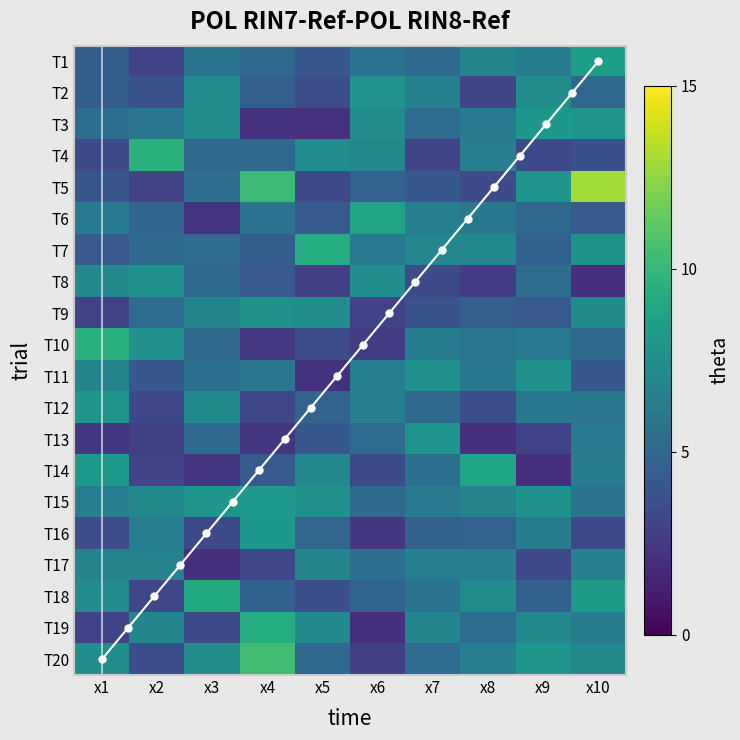

Reading left to right, transcribe all the data shown in this chart.

x1: 0=4.4	1=4.4	2=5.4	3=3.4	4=4.0	5=6.1	6=4.2	7=7.2	8=3.1	9=9.5	10=6.8	11=7.9	12=2.4	13=8.1	14=6.4	15=3.5	16=6.7	17=7.3	18=3.0	19=7.4
x2: 0=3.0	1=3.7	2=5.9	3=9.6	4=3.1	5=4.9	6=5.1	7=7.6	8=5.2	9=7.6	10=4.1	11=3.2	12=2.9	13=3.1	14=7.1	15=6.4	16=6.7	17=3.3	18=6.8	19=3.6
x3: 0=5.8	1=7.2	2=7.4	3=5.1	4=5.4	5=2.3	6=5.2	7=5.2	8=6.9	9=5.2	10=5.5	11=7.2	12=5.1	13=2.4	14=7.8	15=3.3	16=2.0	17=9.1	18=3.4	19=7.4
x4: 0=5.1	1=4.5	2=2.2	3=5.1	4=10.2	5=5.7	6=4.4	7=4.2	8=7.6	9=2.5	10=5.9	11=3.2	12=2.4	13=4.4	14=8.1	15=8.0	16=3.2	17=4.6	18=9.3	19=10.4
x5: 0=4.1	1=3.6	2=2.2	3=7.3	4=3.3	5=4.3	6=9.3	7=2.8	8=7.3	9=3.6	10=2.2	11=4.8	12=4.1	13=7.1	14=7.6	15=5.0	16=6.8	17=3.7	18=7.1	19=5.0
x6: 0=5.7	1=7.8	2=7.2	3=7.1	4=4.7	5=8.8	6=6.2	7=7.3	8=3.0	9=2.7	10=6.5	11=6.5	12=5.2	13=3.4	14=5.2	15=2.5	16=5.5	17=4.8	18=2.1	19=2.9
x7: 0=5.1	1=6.6	2=5.2	3=3.2	4=4.1	5=6.5	6=7.0	7=3.5	8=3.8	9=6.3	10=7.7	11=5.0	12=7.9	13=5.5	14=6.2	15=4.6	16=6.5	17=5.8	18=6.9	19=5.2
x8: 0=6.9	1=3.1	2=6.2	3=6.4	4=3.5	5=6.1	6=7.0	7=2.6	8=4.5	9=5.9	10=6.1	11=3.6	12=2.1	13=8.9	14=6.7	15=4.7	16=6.4	17=7.2	18=5.3	19=6.5
x9: 0=6.3	1=7.4	2=8.0	3=3.3	4=7.9	5=5.1	6=4.6	7=5.3	8=4.2	9=6.2	10=7.6	11=6.1	12=3.0	13=2.0	14=7.7	15=6.4	16=3.3	17=4.6	18=7.2	19=7.9
x10: 0=8.4	1=5.0	2=7.9	3=3.7	4=12.9	5=4.3	6=7.7	7=2.1	8=7.2	9=5.2	10=4.1	11=5.9	12=6.1	13=6.3	14=5.8	15=3.4	16=6.5	17=8.3	18=6.3	19=7.1